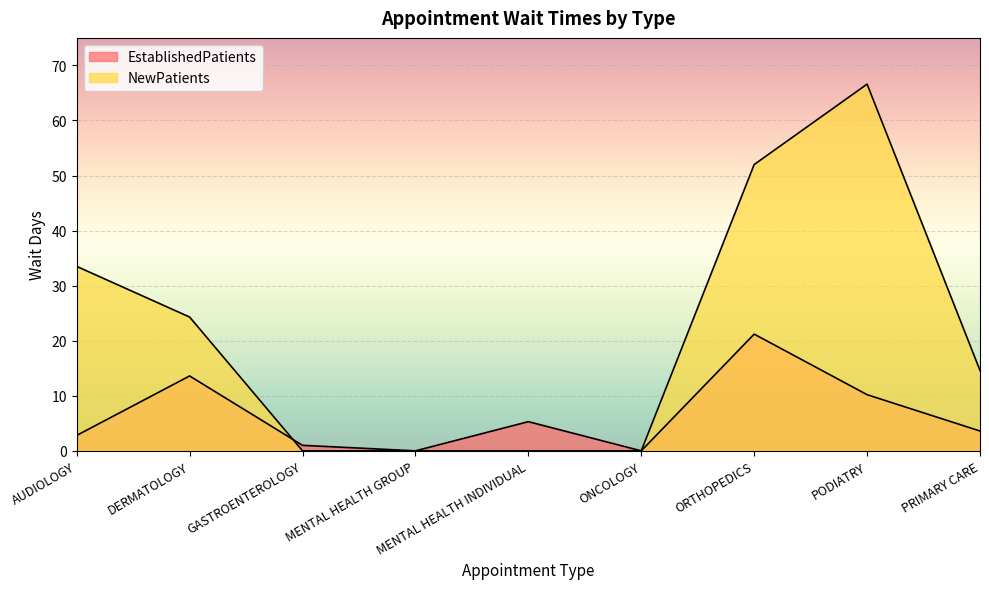

Which series changed the most between MENTAL HEALTH GROUP and PRIMARY CARE?

NewPatients